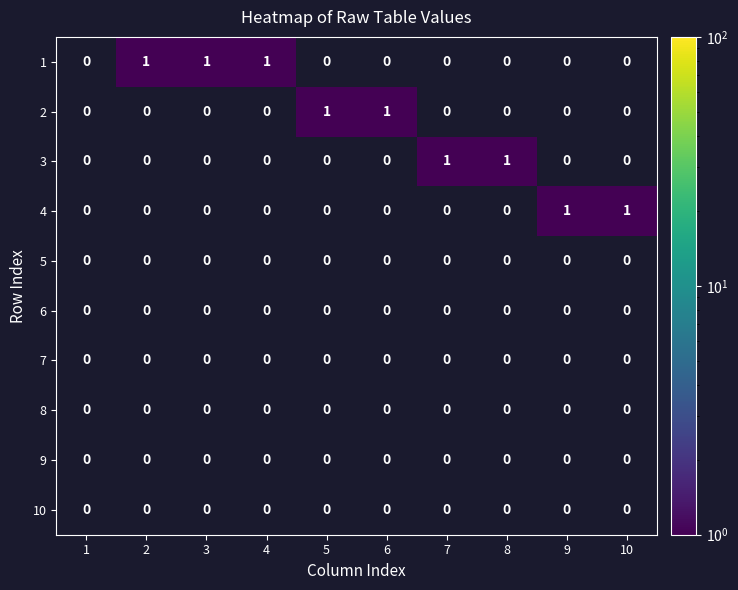

Count the number of data series in this chart.

10